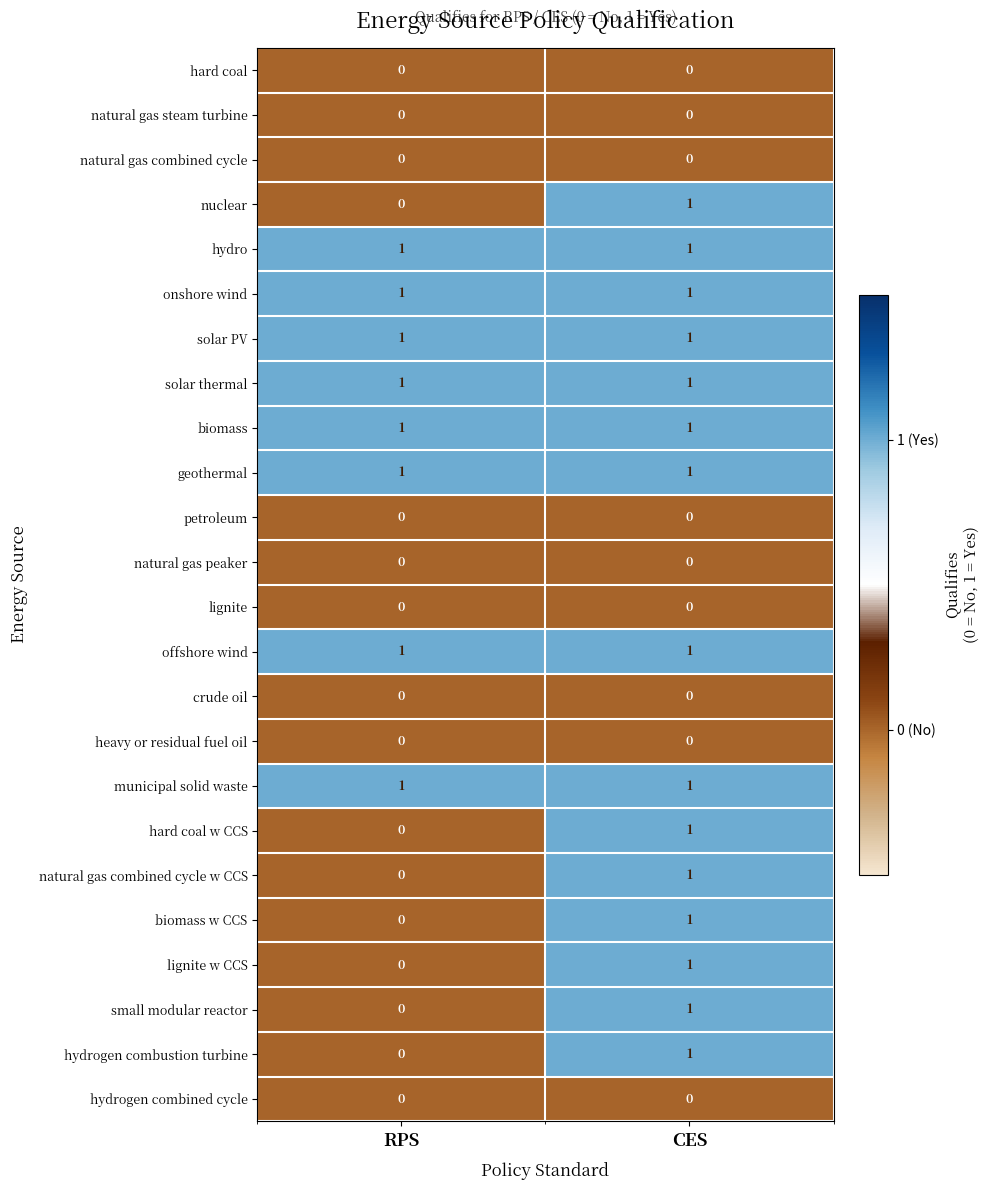

What is the total value across all series at RPS?

8